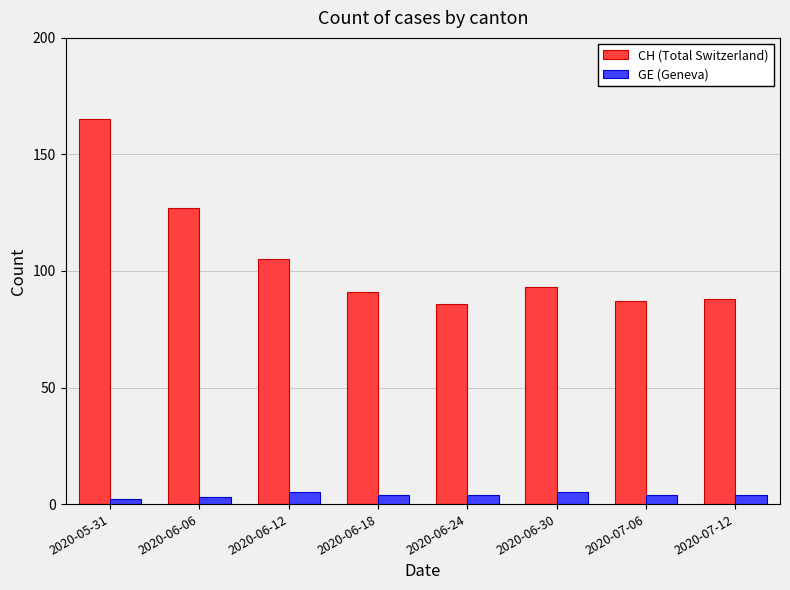

Does the chart contain any negative values?

No